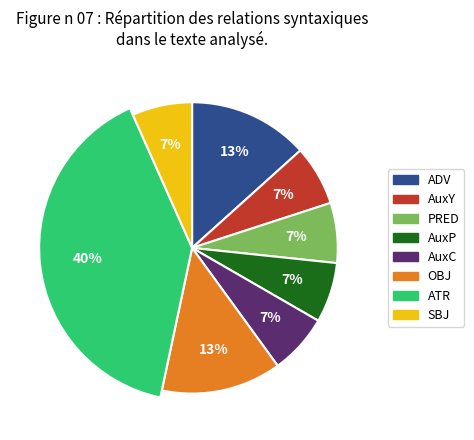

True or false: AuxY accounts for 7% of the total.

True